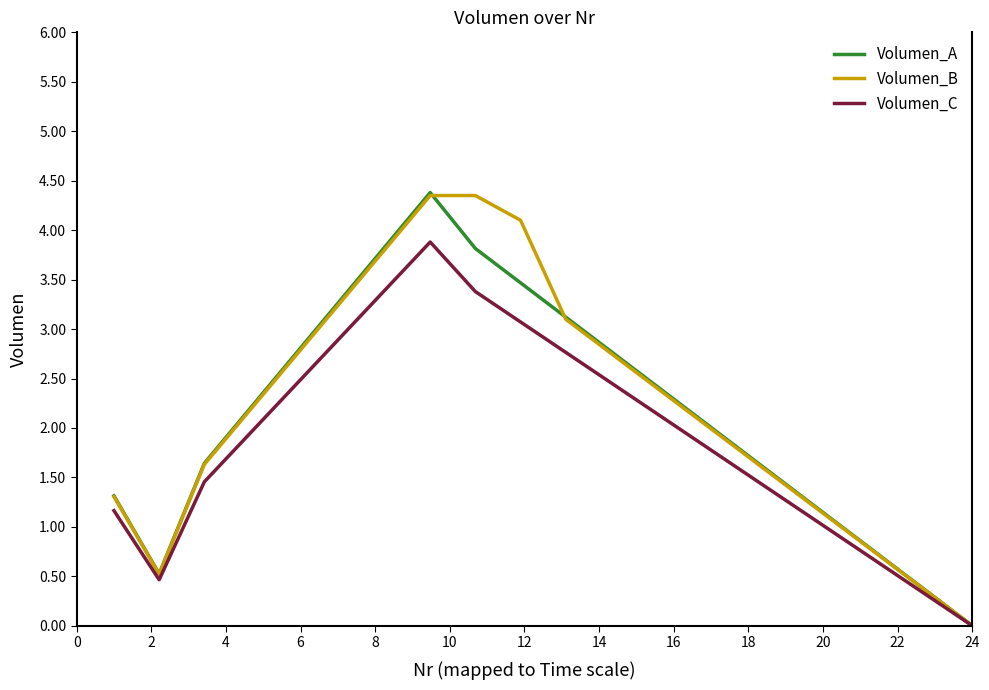

What is the maximum value shown in the chart?

4.4